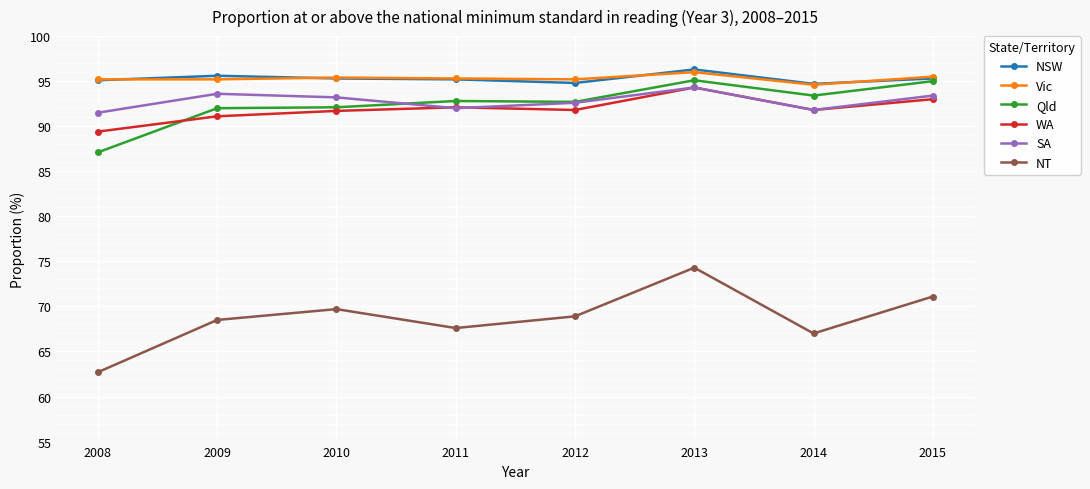

True or false: NT and Qld intersect in this chart.

False